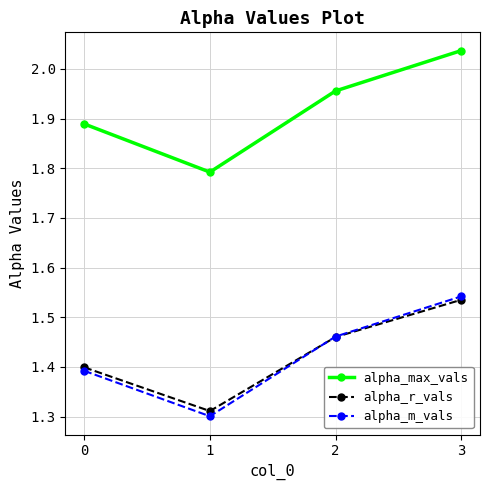

At how many categories does at least one series exceed 1?

4